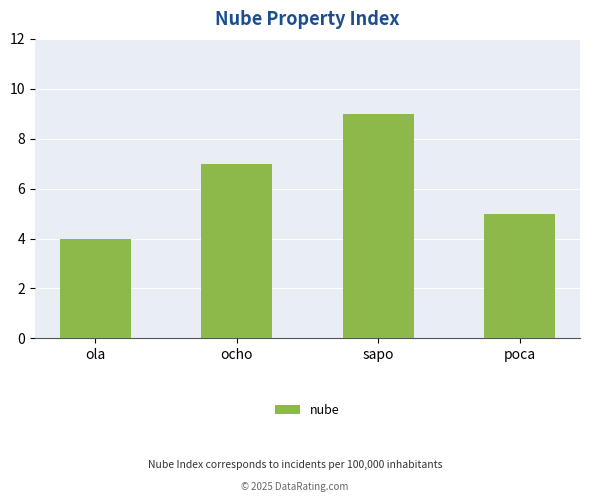

Reading right to left, transcribe all the data shown in this chart.

5	9	7	4